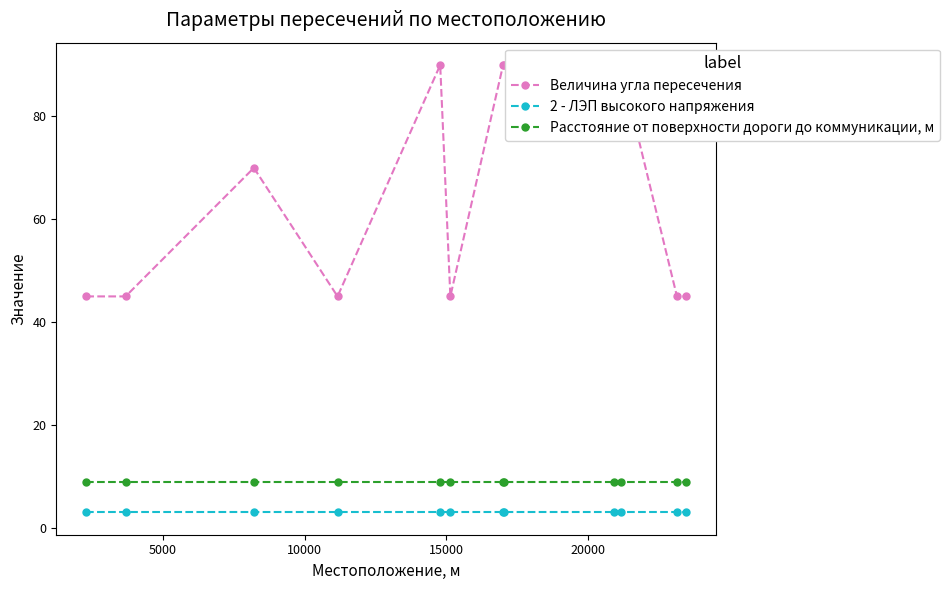

What is the maximum value shown in the chart?

90